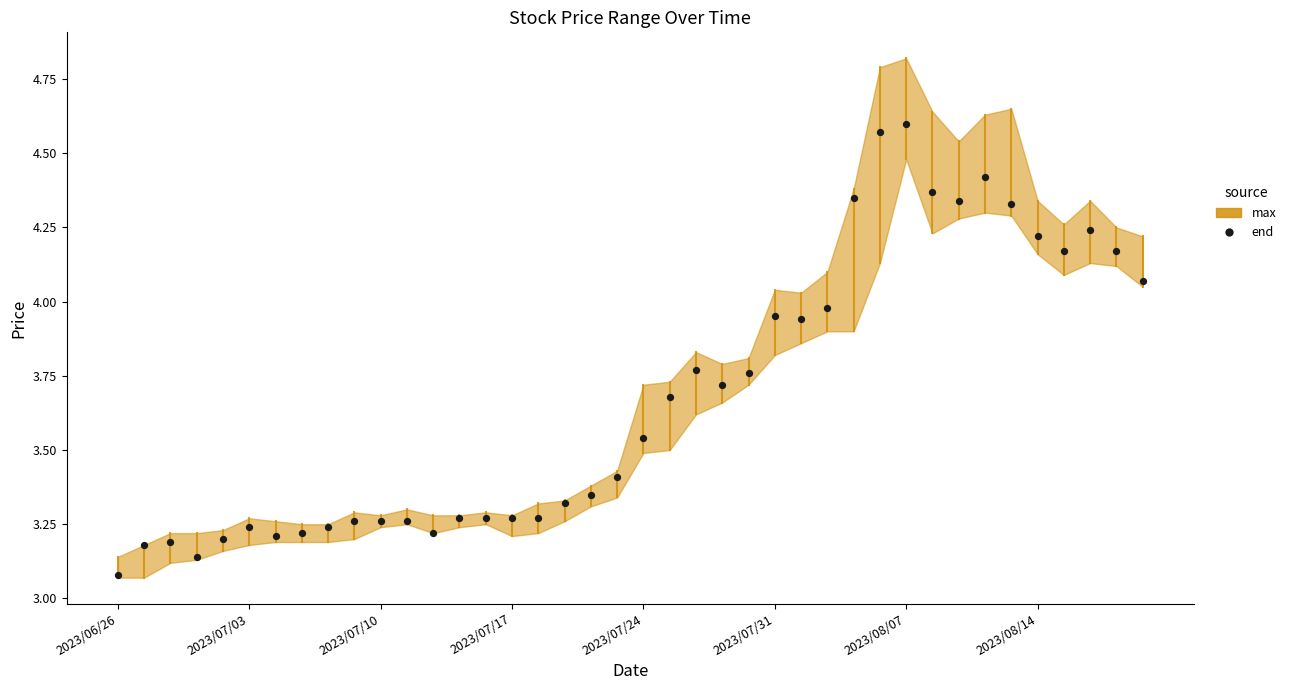

What is the range of Y values (max minus min)?

1.5